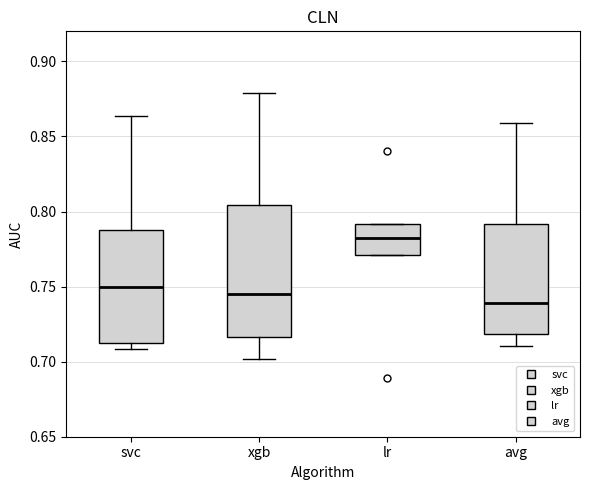

Which box is the tallest, from its lower edge to its upper edge?

xgb